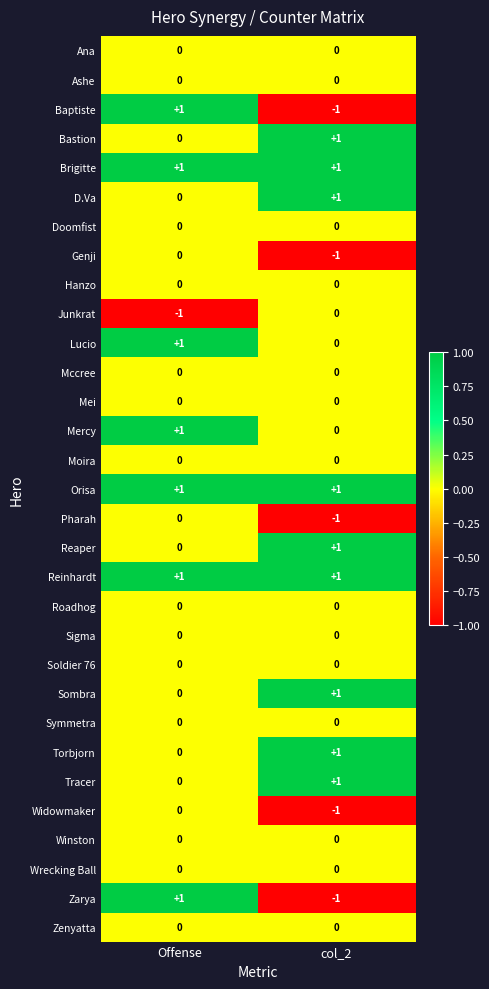

The Sigma series shows 0 at Offense. True or false?

True